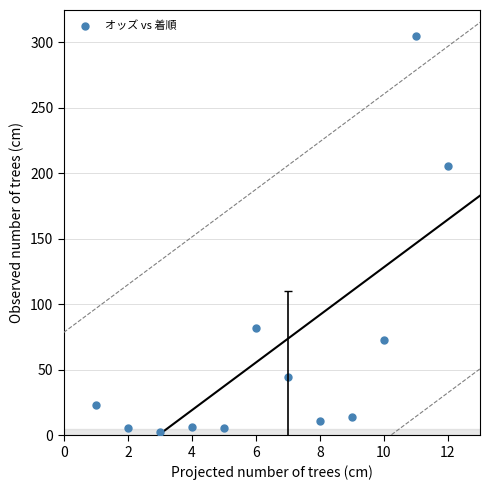

What is the average Y value?

64.6